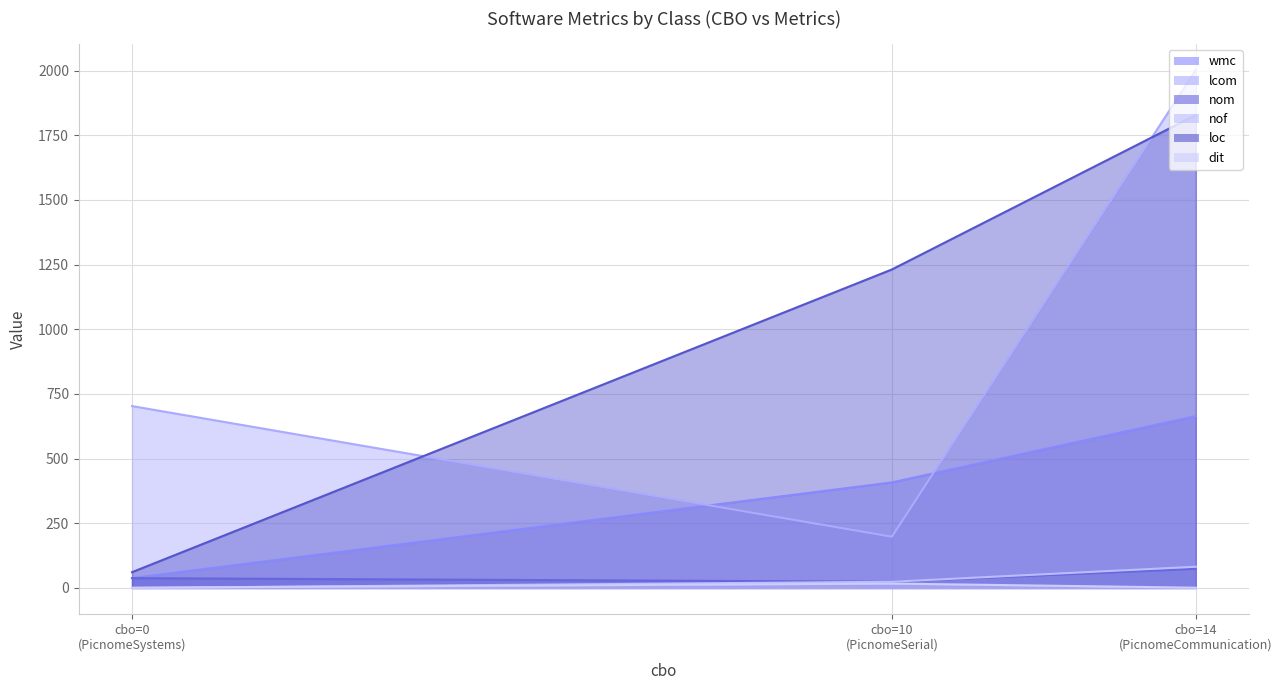

What is the total value across all series at PicnomeCommunication?

4651